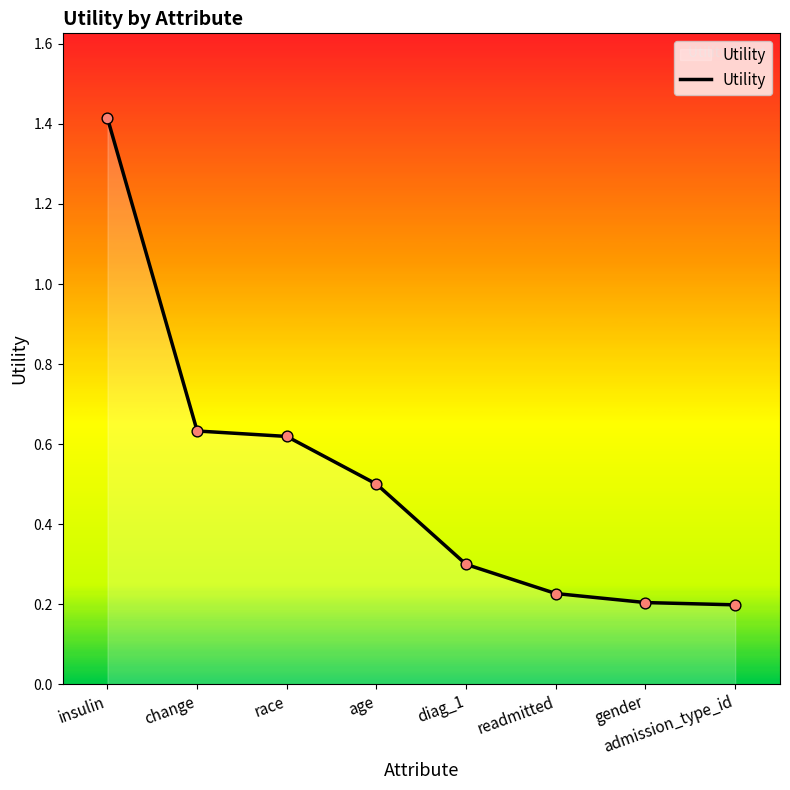

Between change and race, which is larger?

change